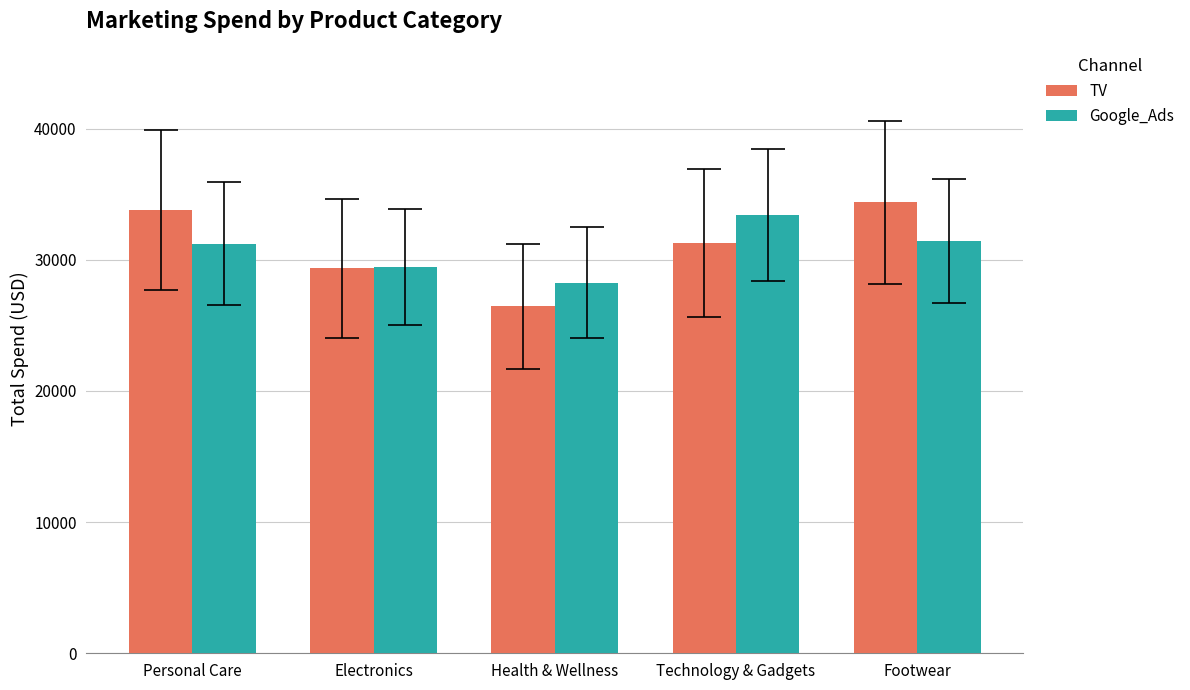

What is the label of the 2nd bar from the right?

Technology & Gadgets